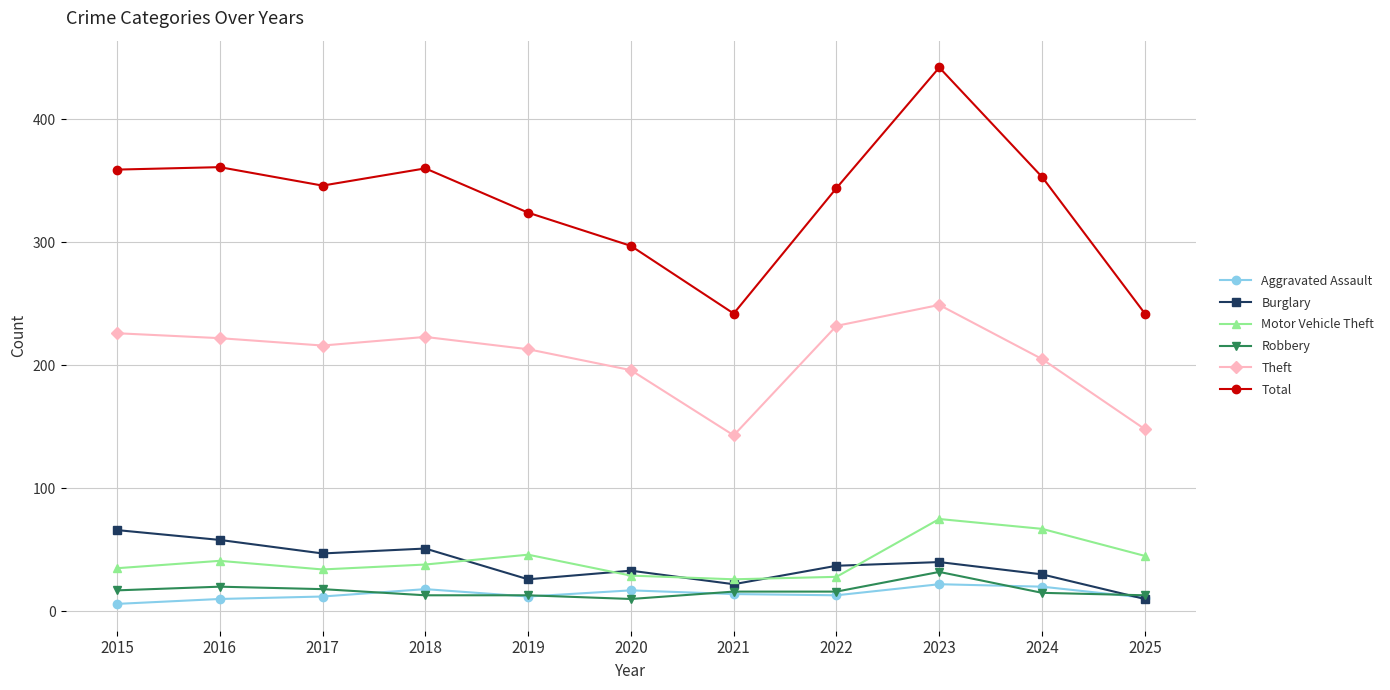

Does the chart display data point markers on the line(s)?

Yes